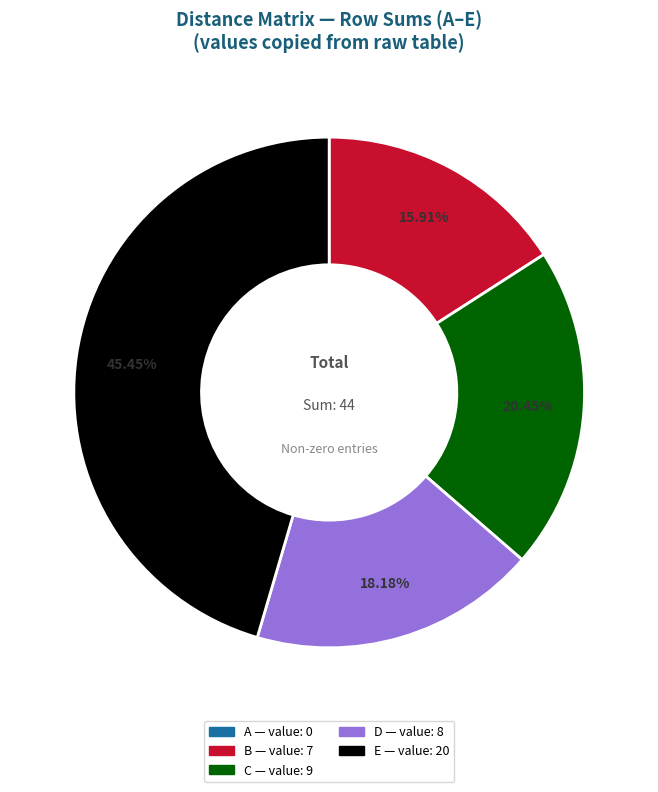

Which category has the biggest portion of the pie?

E